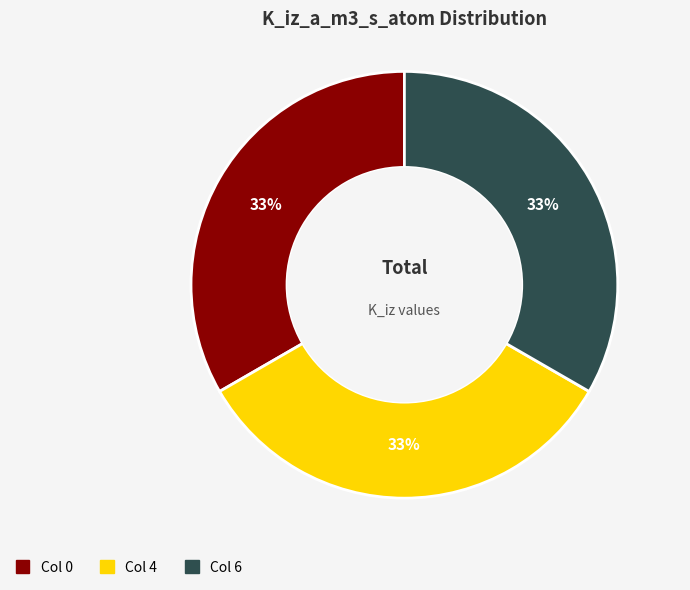

Is there any slice that represents more than half of the pie?

No